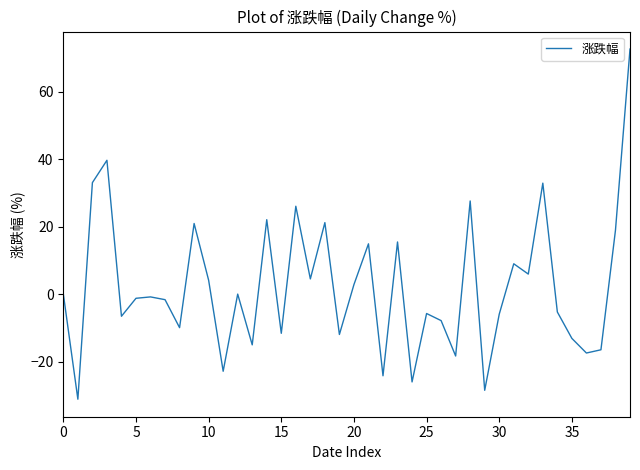

What is the smallest value displayed?

-31.1